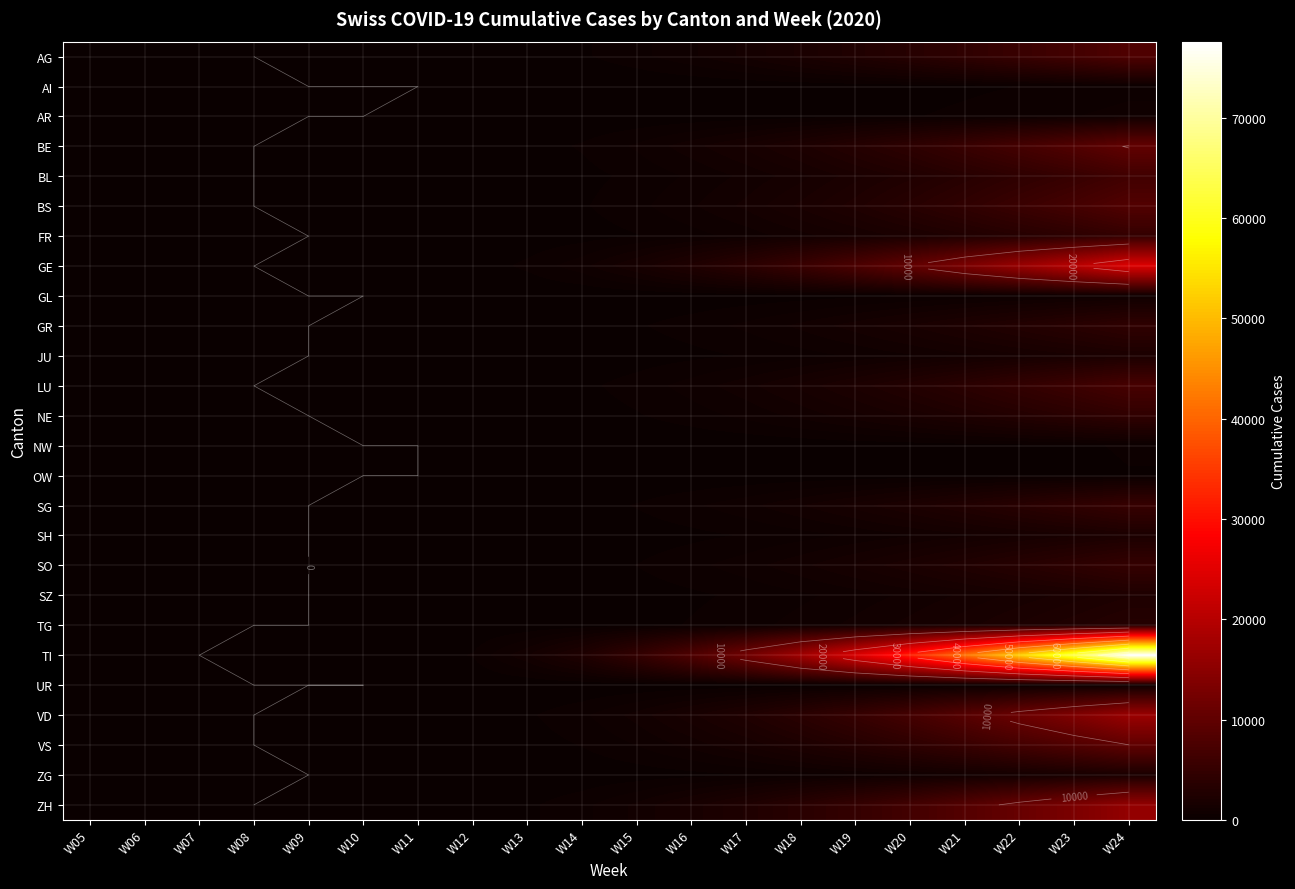

At which label does GL reach its minimum?

W05